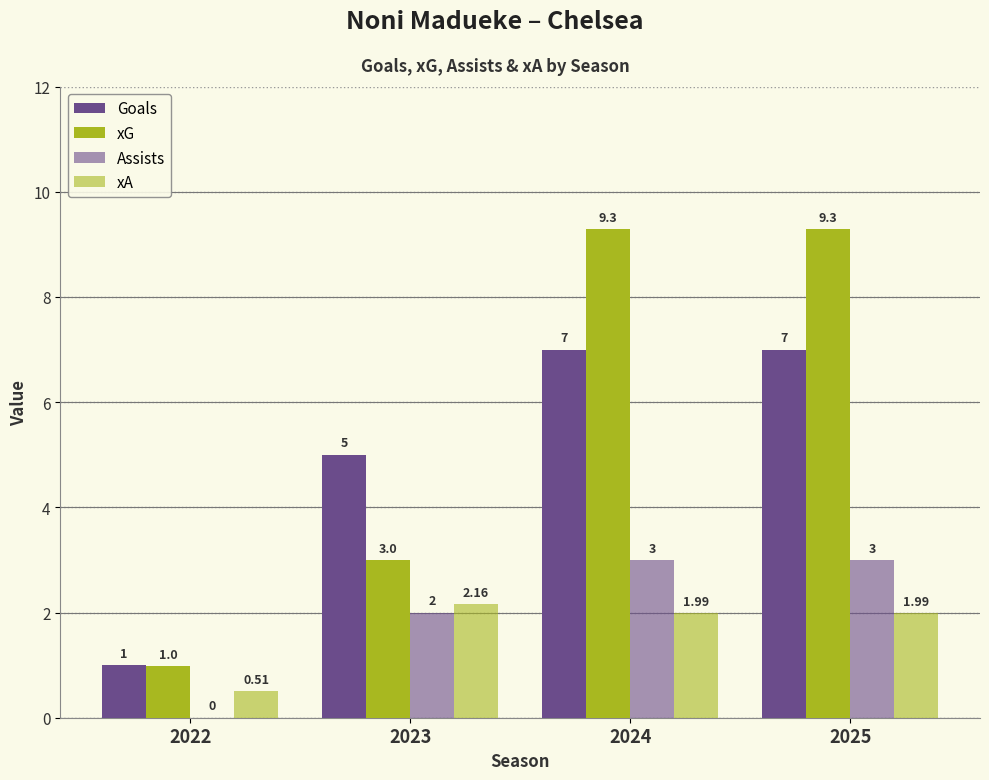

What is the average value of the xA series?

1.7